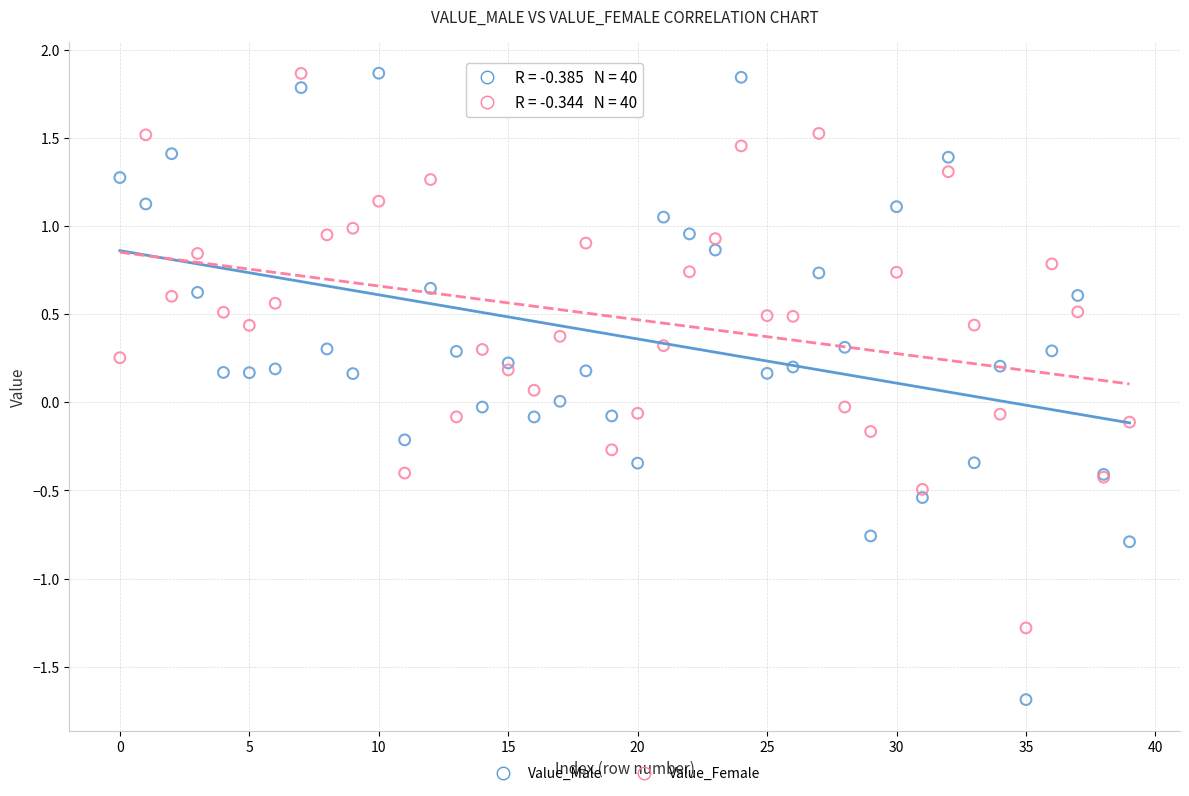

Which series contains the lowest Y value?

Value_Male